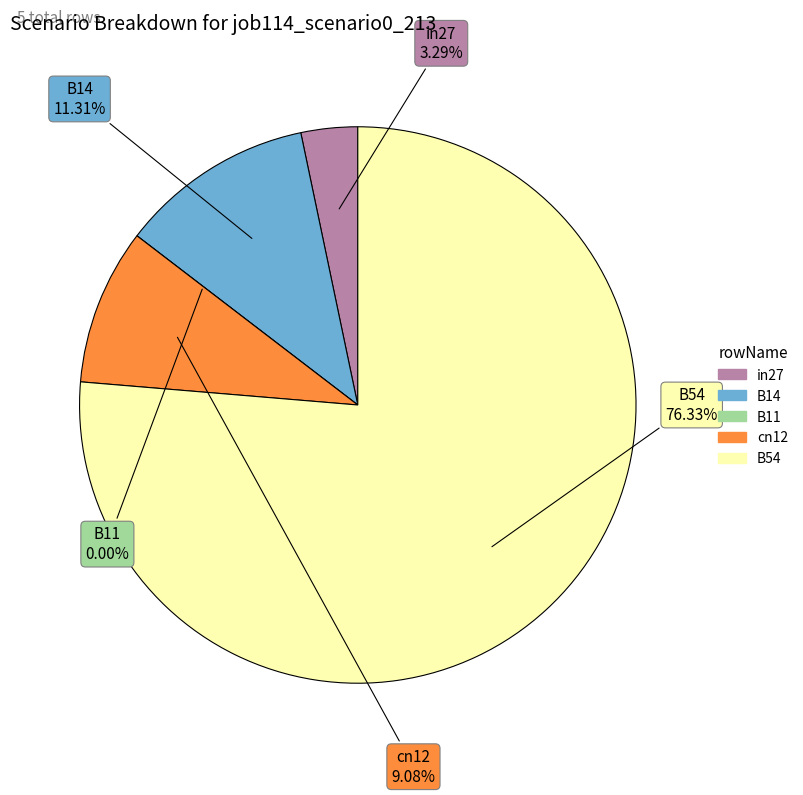

How many segments does this pie chart have?

5